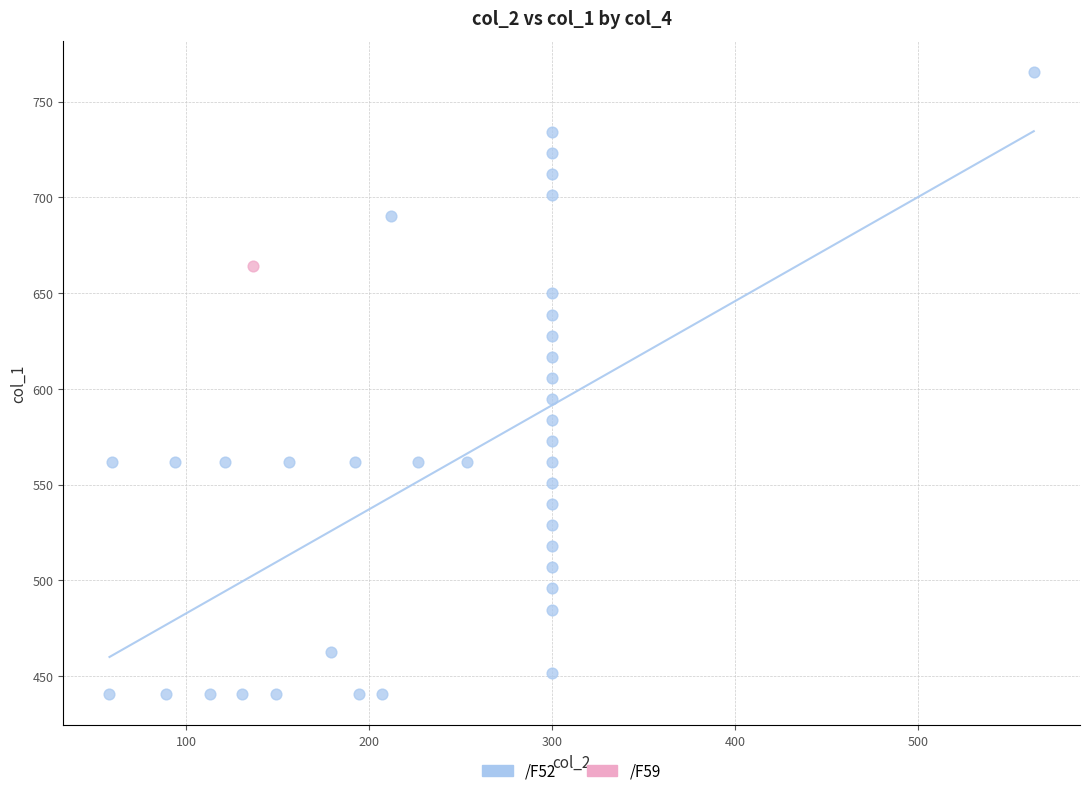

What are all the series names shown in the legend?

/F52, /F59